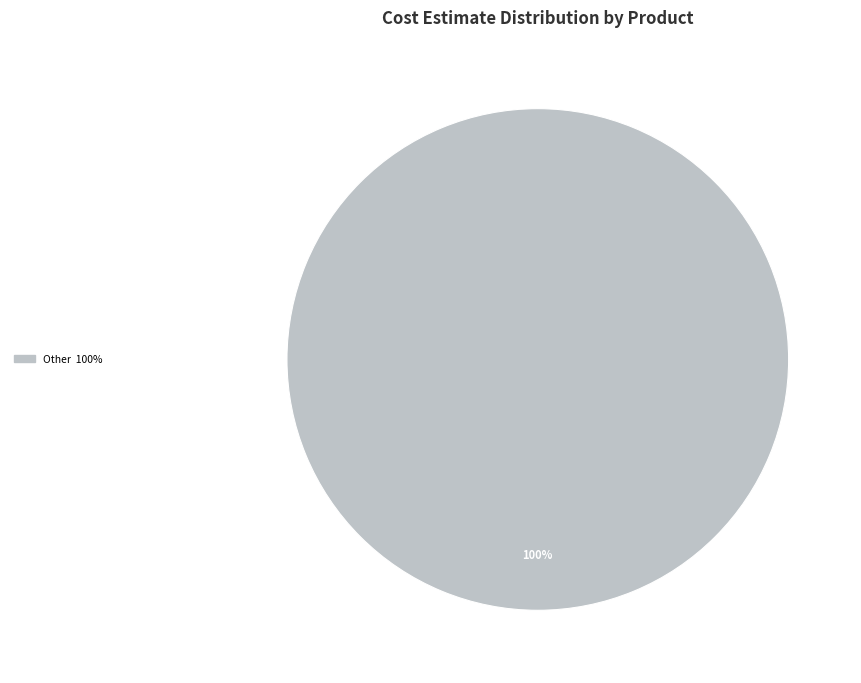

Is there a majority slice in this chart?

Yes